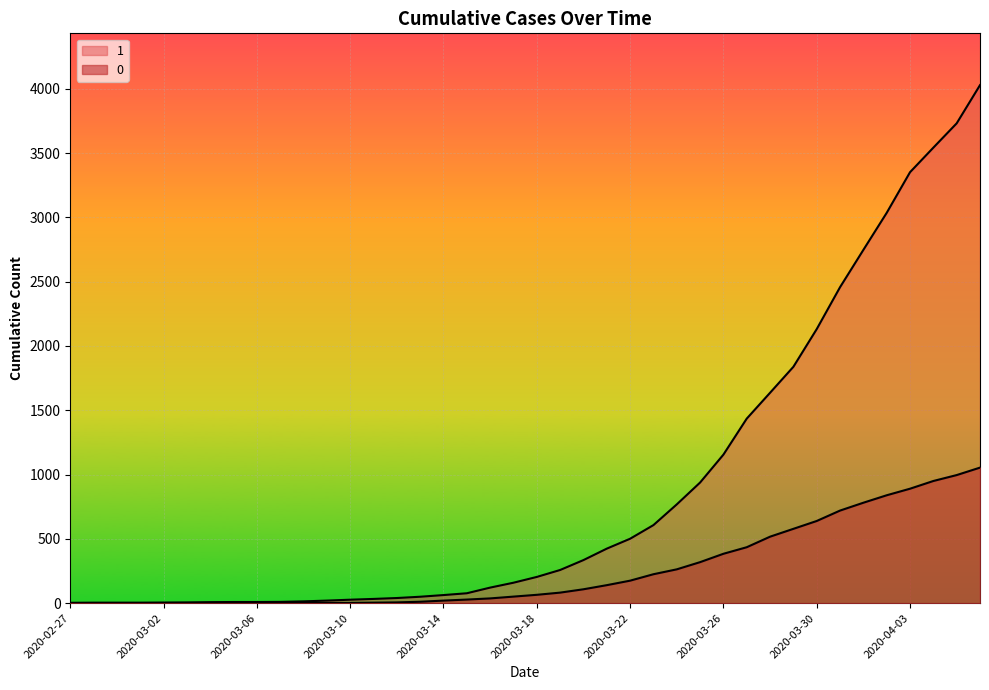

Reading right to left, extract all data points from this chart.

1: 4028	3731	3542	3351	3035	2747	2457	2131	1838	1636	1435	1155	938	768	607	501	424	335	258	204	159	121	77	63	50	40	33	27	20	14	10	9	9	8	6	5	4	4	4	3
0: 1054	996	950	890	839	781	720	639	578	517	435	384	319	263	225	175	140	108	82	65	51	37	28	20	11	6	4	2	2	2	1	0	0	0	0	0	0	0	0	0